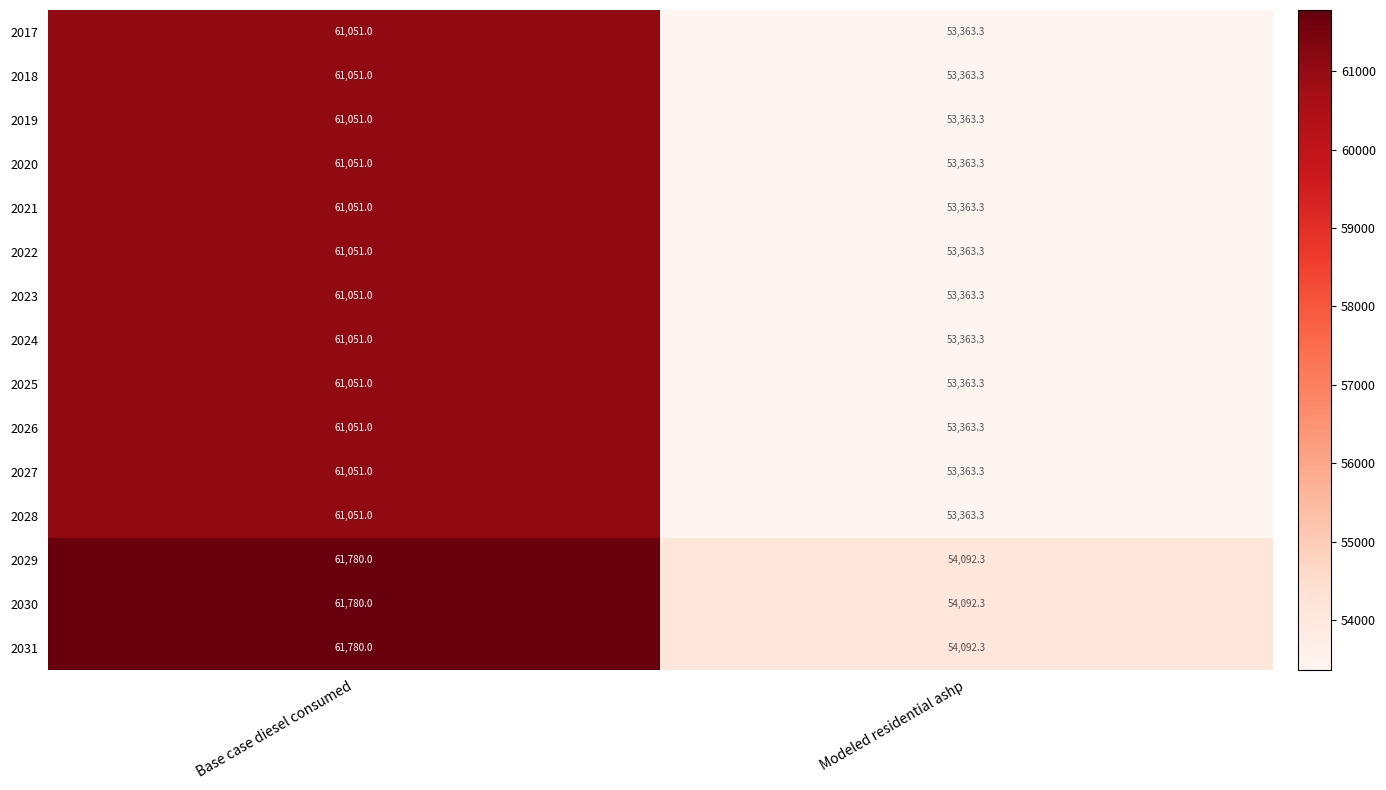

What is the maximum value shown in the chart?

61780.0